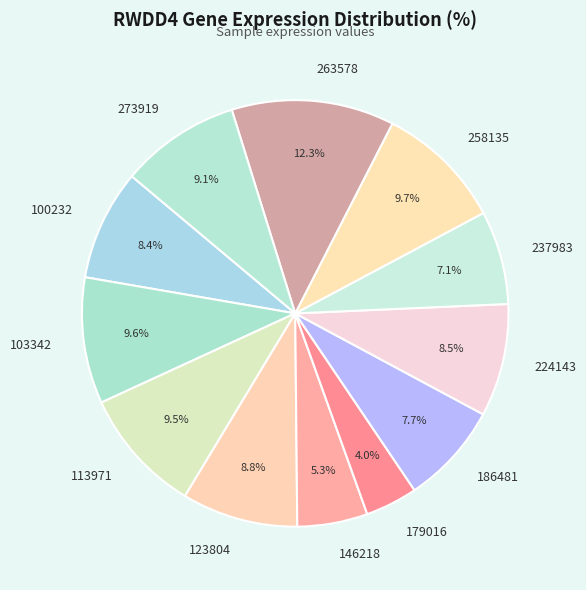

What percentage is the 179016 slice, to the nearest percent?

4%